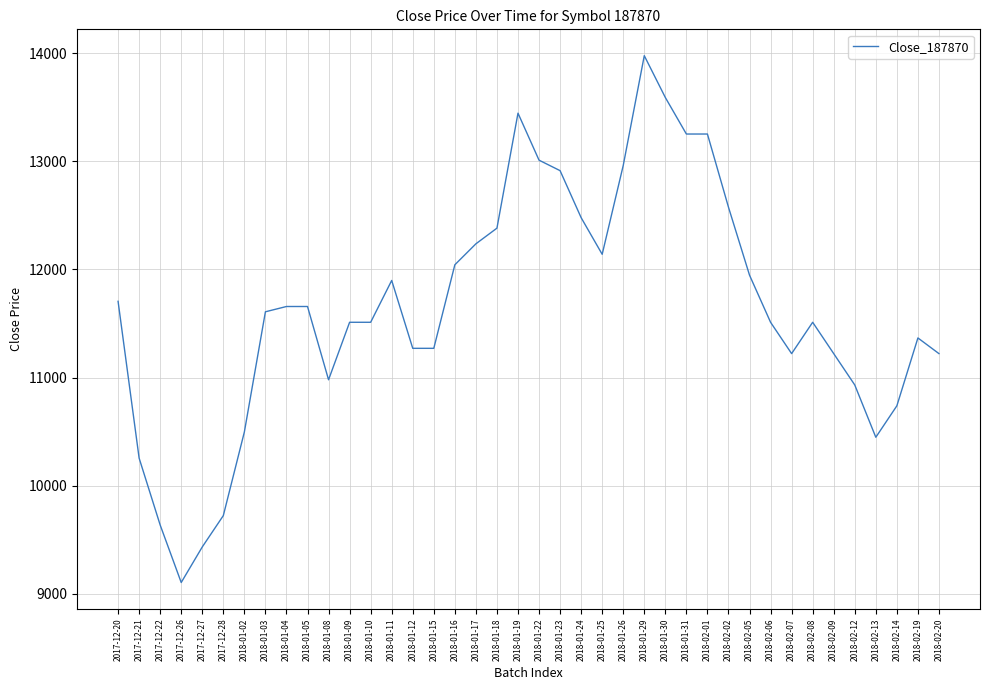

Between 2018-02-02 and 2018-01-10, which is larger?

2018-02-02